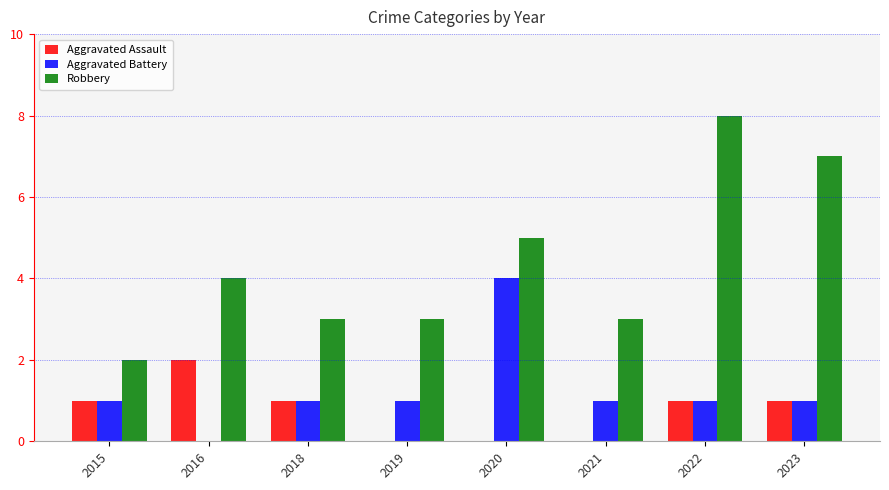

How many groups of bars are there?

8